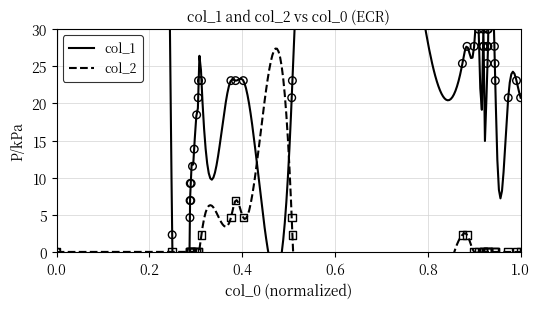

Which series contains the lowest Y value?

col_1